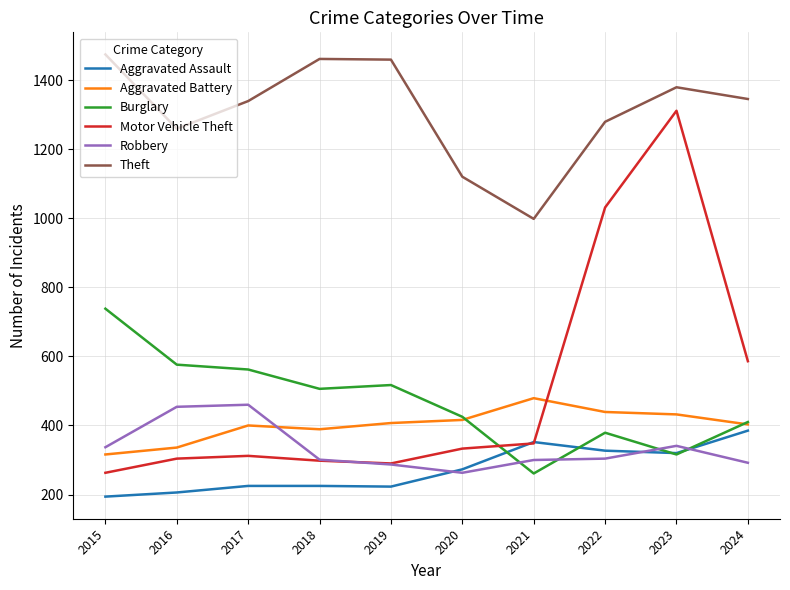

What is the difference between the maximum and minimum values in the Burglary series?

477